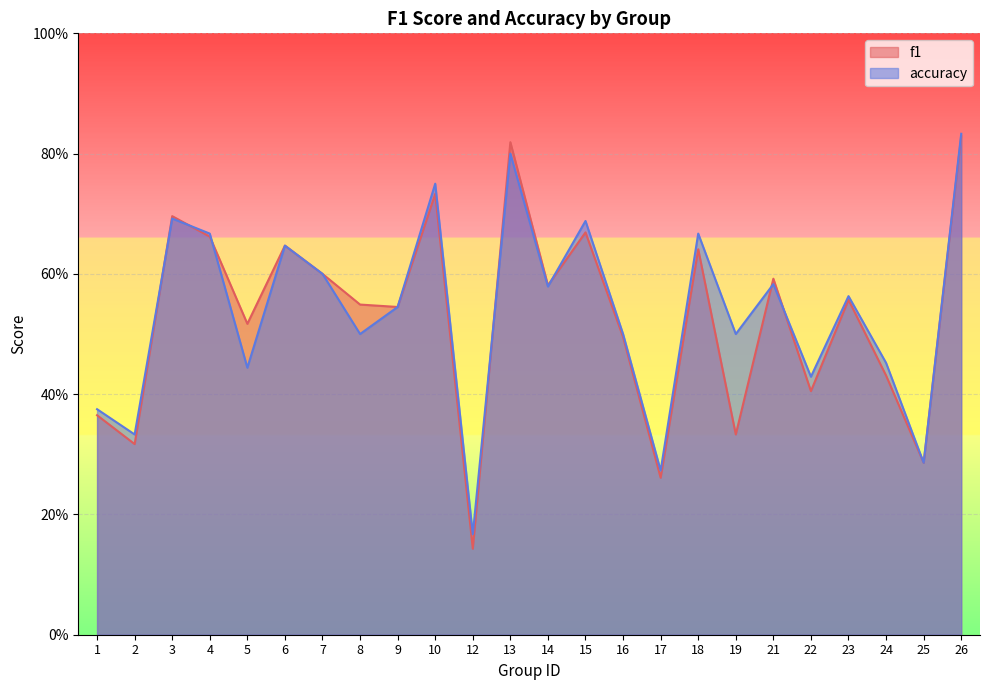

What is the difference between the maximum and minimum values in the f1 series?

0.7